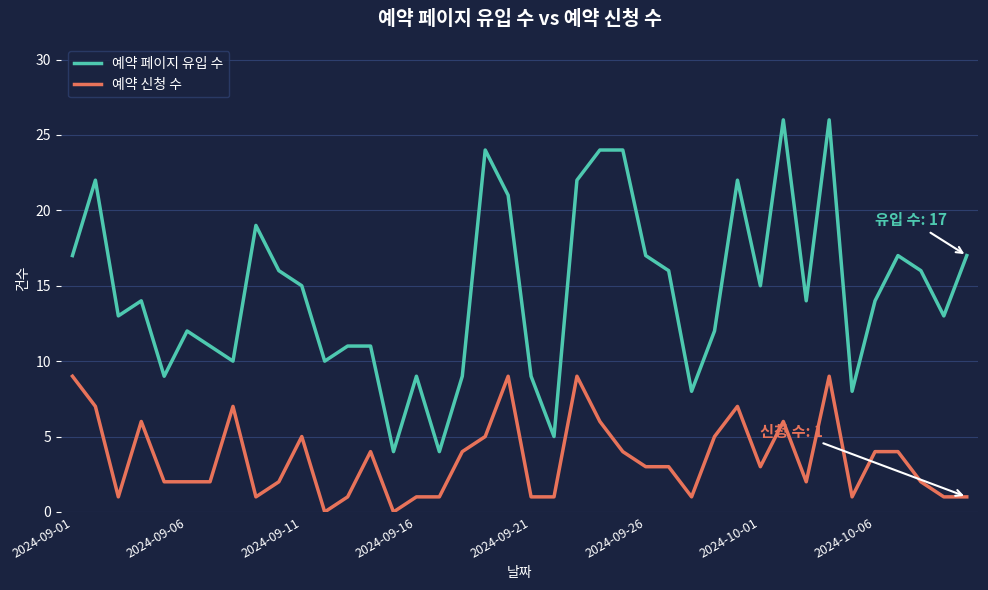

Which series has the largest total across all categories?

예약 페이지 유입 수